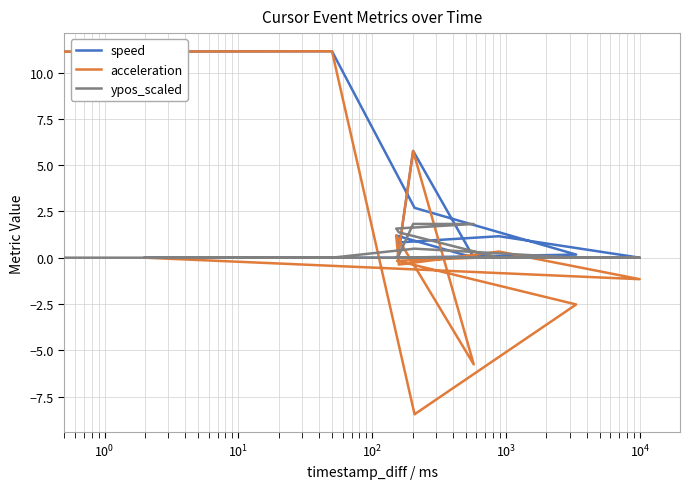

True or false: ypos_scaled has more than 1 points higher than both neighbors.

True